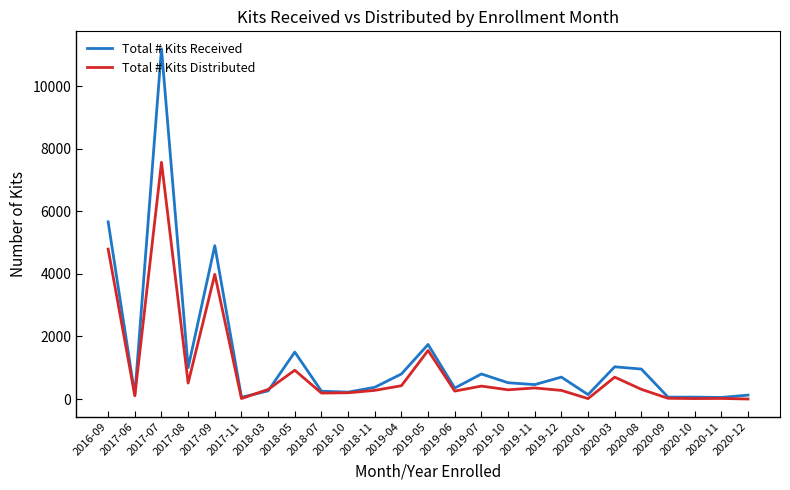

How many values in the Total # Kits Distributed series are below 294?

12